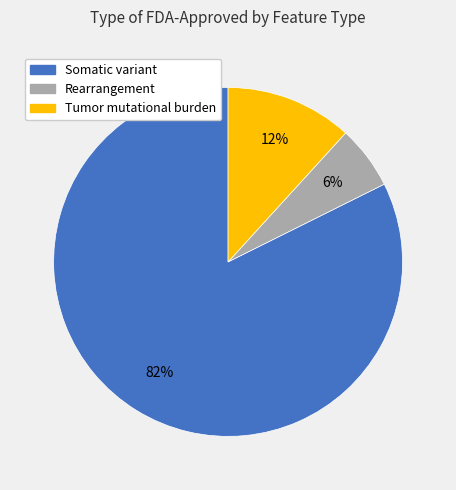

Is Tumor mutational burden the majority of the pie?

No